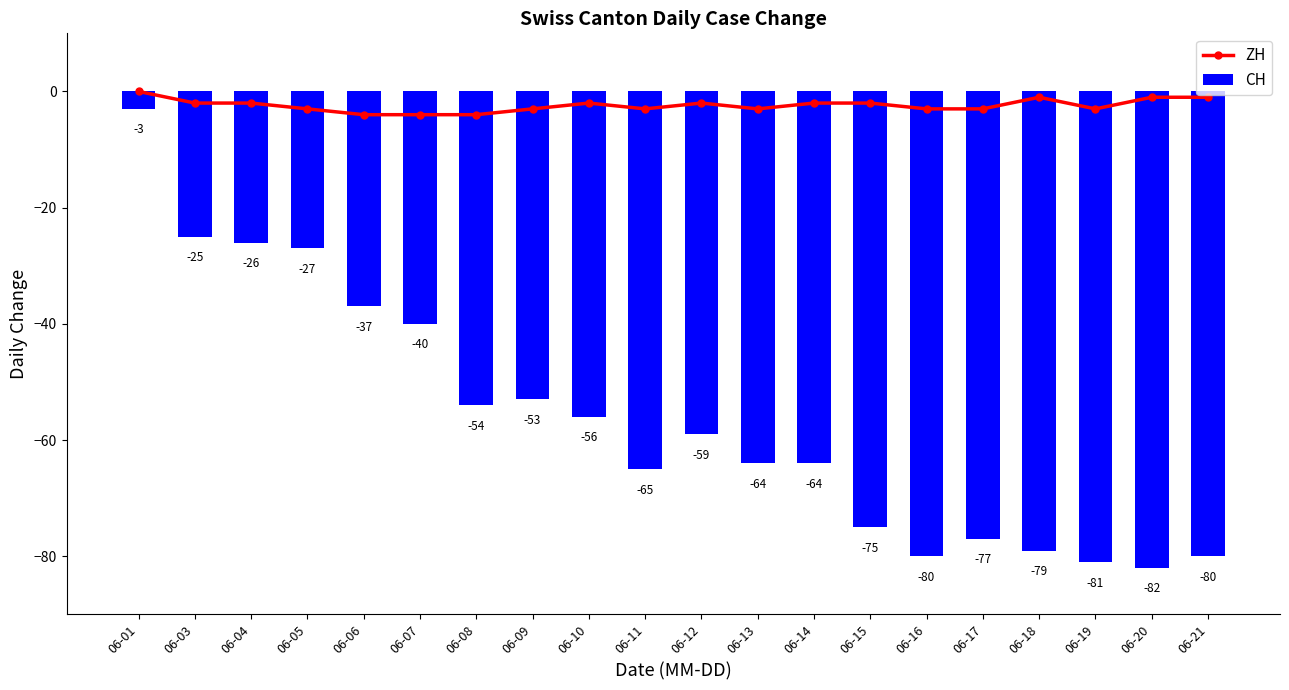

The ZH series shows -2 at 06-10. True or false?

True